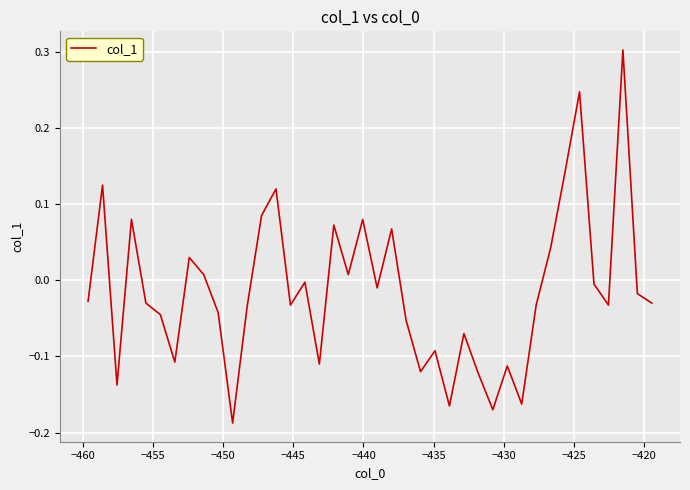

What is the maximum value shown in the chart?

0.3